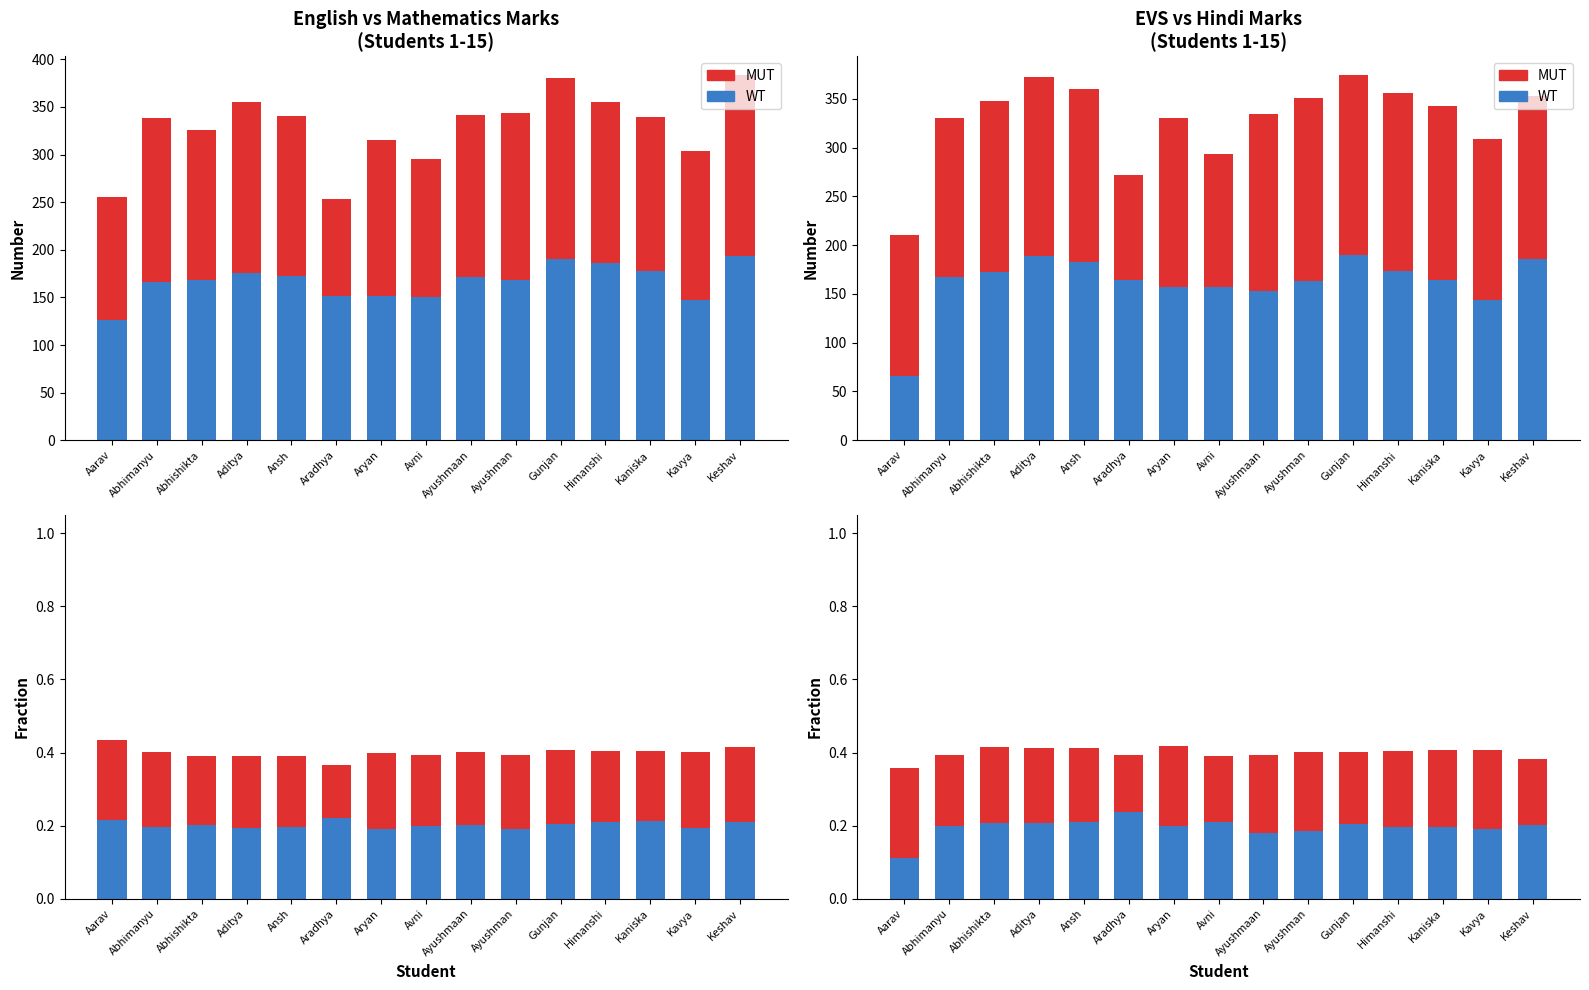

Reading left to right, list all the values displayed in this chart.

WT: Aarav=0.1	Abhimanyu=0.2	Abhishikta=0.2	Aditya=0.2	Ansh=0.2	Aradhya=0.2	Aryan=0.2	Avni=0.2	Ayushmaan=0.2	Ayushman=0.2	Gunjan=0.2	Himanshi=0.2	Kaniska=0.2	Kavya=0.2	Keshav=0.2
MUT: Aarav=0.2	Abhimanyu=0.2	Abhishikta=0.2	Aditya=0.2	Ansh=0.2	Aradhya=0.2	Aryan=0.2	Avni=0.2	Ayushmaan=0.2	Ayushman=0.2	Gunjan=0.2	Himanshi=0.2	Kaniska=0.2	Kavya=0.2	Keshav=0.2